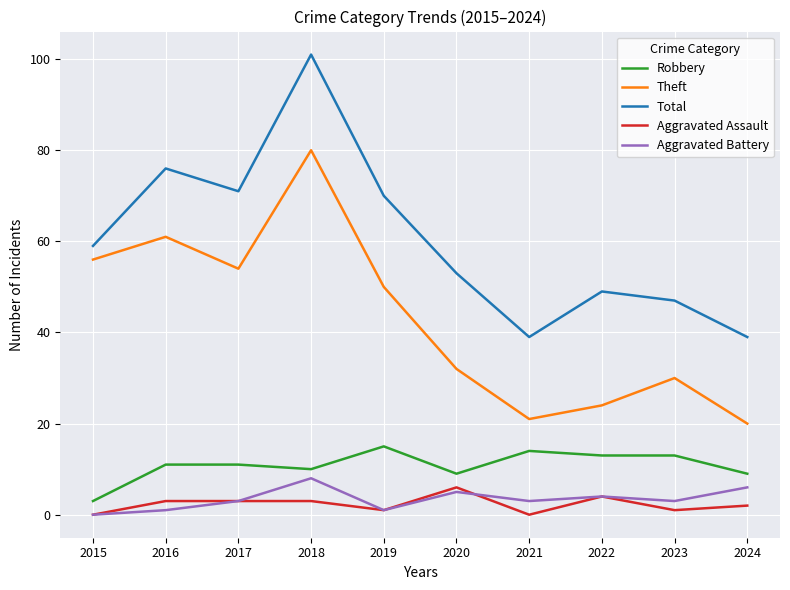

How many interior local valleys does the Total series have?

2